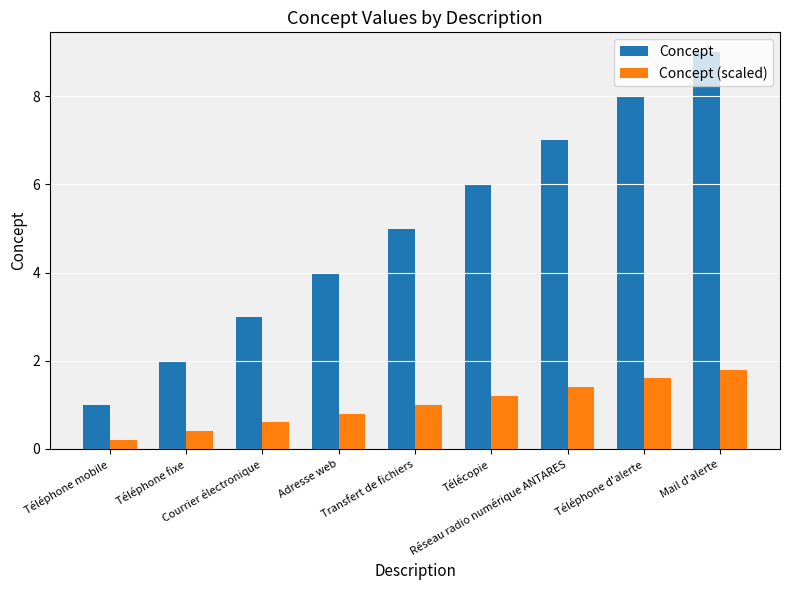

What is the minimum value shown in the chart?

0.2